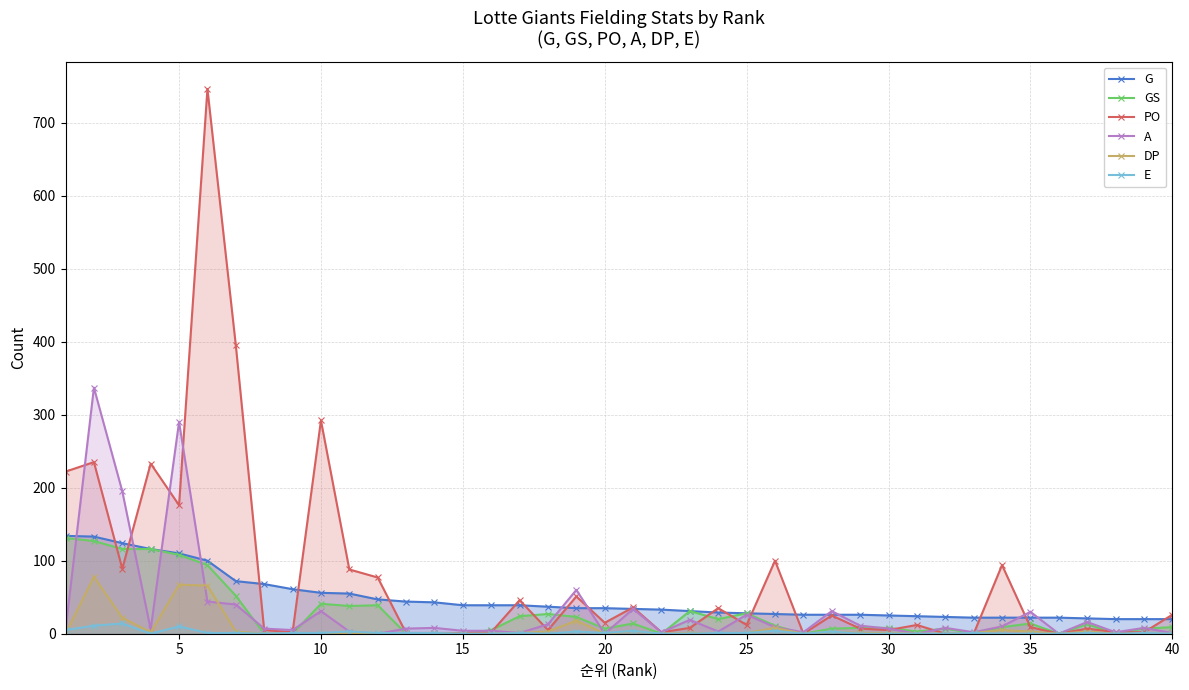

Reading left to right, what are all the values shown in this chart?

G: 134	133	124	116	110	100	72	68	61	56	55	47	44	43	39	39	39	37	35	35	34	33	31	29	28	27	26	26	26	25	24	23	22	22	22	22	21	20	20	20
GS: 131	127	116	116	108	94	52	0	0	41	38	39	0	0	0	5	24	27	23	7	14	0	31	20	28	11	0	7	8	8	3	7	1	9	14	0	13	0	7	9
PO: 222	235	89	233	176	746	395	5	2	292	88	77	1	1	1	2	46	5	51	15	36	2	8	35	12	100	0	25	7	5	12	0	0	94	9	0	7	2	2	26
A: 5	337	195	6	290	44	40	7	5	31	3	0	7	8	4	4	1	13	60	0	34	2	19	3	26	9	2	31	11	7	0	8	2	10	30	0	16	2	8	1
DP: 0	78	22	2	67	66	3	0	0	1	1	0	1	1	0	0	1	3	18	0	4	0	1	0	1	8	0	3	1	1	0	0	1	5	3	0	3	0	0	0
E: 5	11	14	0	10	1	1	0	1	1	3	1	1	1	0	0	1	0	3	1	4	0	0	1	1	4	0	3	0	0	0	0	1	0	0	0	1	0	1	0